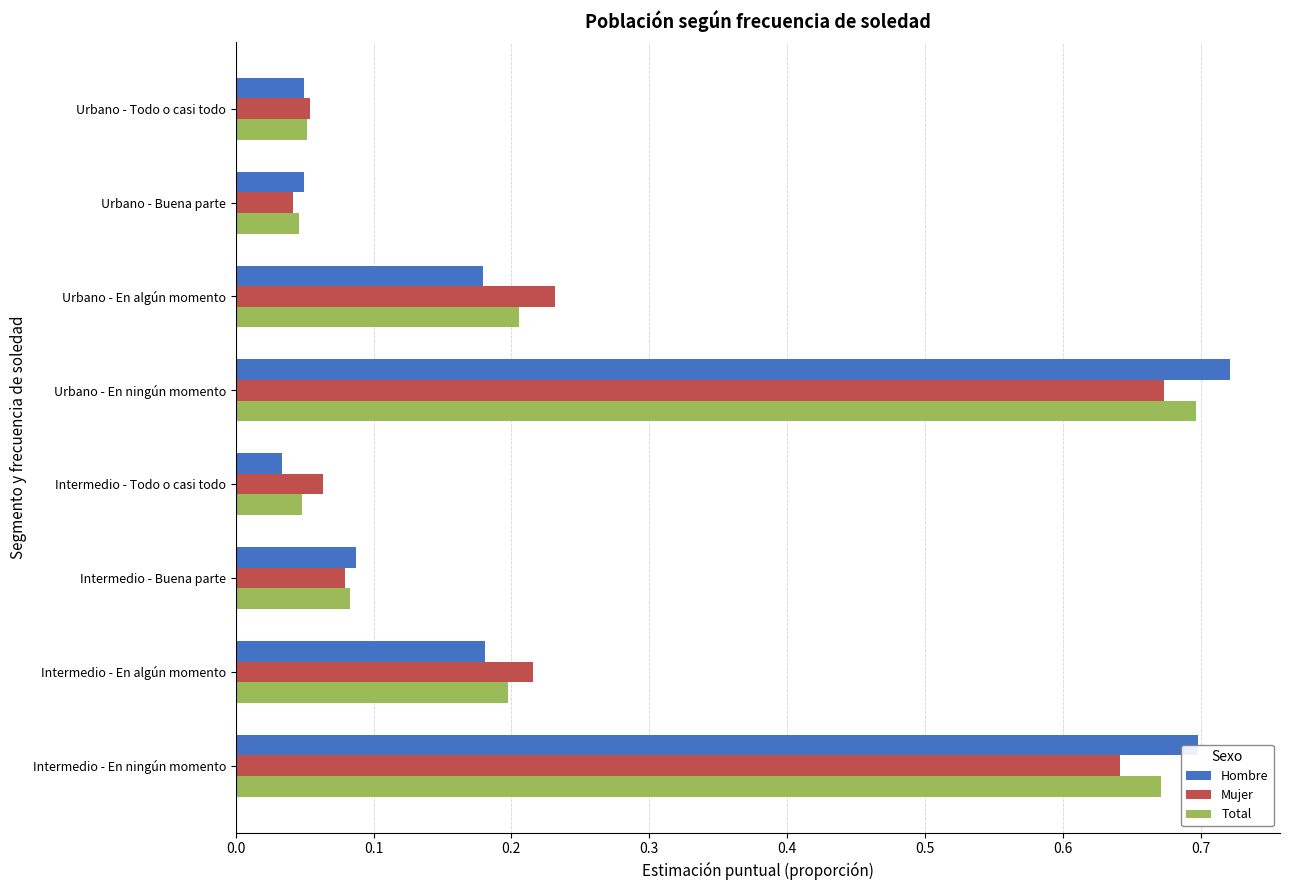

The Mujer series shows 0.2 at Urbano - En algún momento. True or false?

True